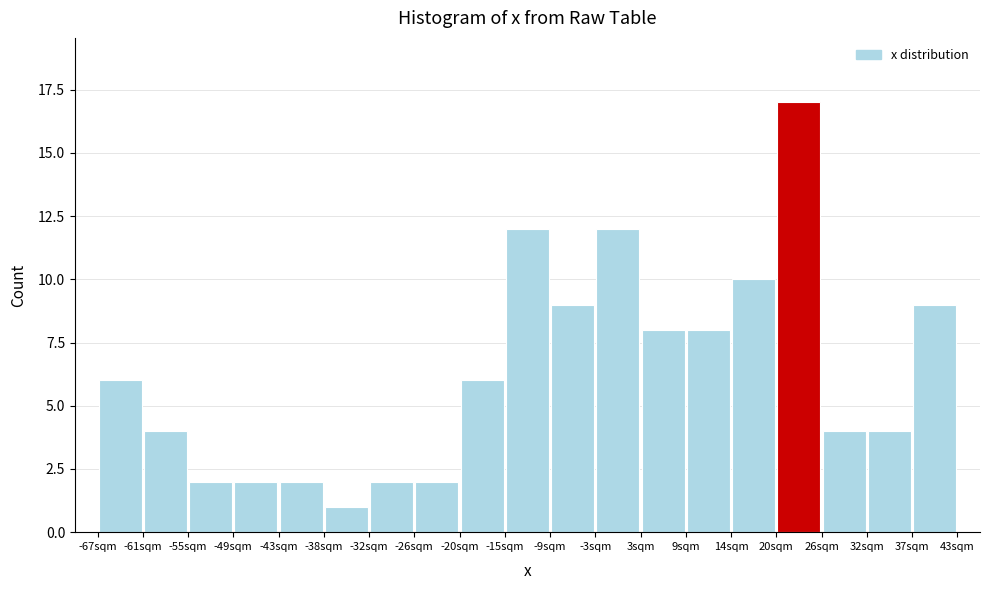

Reading left to right, list every bar in this chart as the range it spans on the x-axis followed by its height. Neither the bar edges nor the heights are printed on the chart, so give them approximately, as read against the axes.

-67 to -61: 6
-61 to -55: 4
-55 to -49: 2
-49 to -43: 2
-43 to -38: 2
-38 to -32: 1
-32 to -26: 2
-26 to -20: 2
-20 to -15: 6
-15 to -9: 12
-9 to -3: 9
-3 to 3: 12
3 to 9: 8
9 to 14: 8
14 to 20: 10
20 to 26: 17
26 to 32: 4
32 to 37: 4
37 to 43: 9